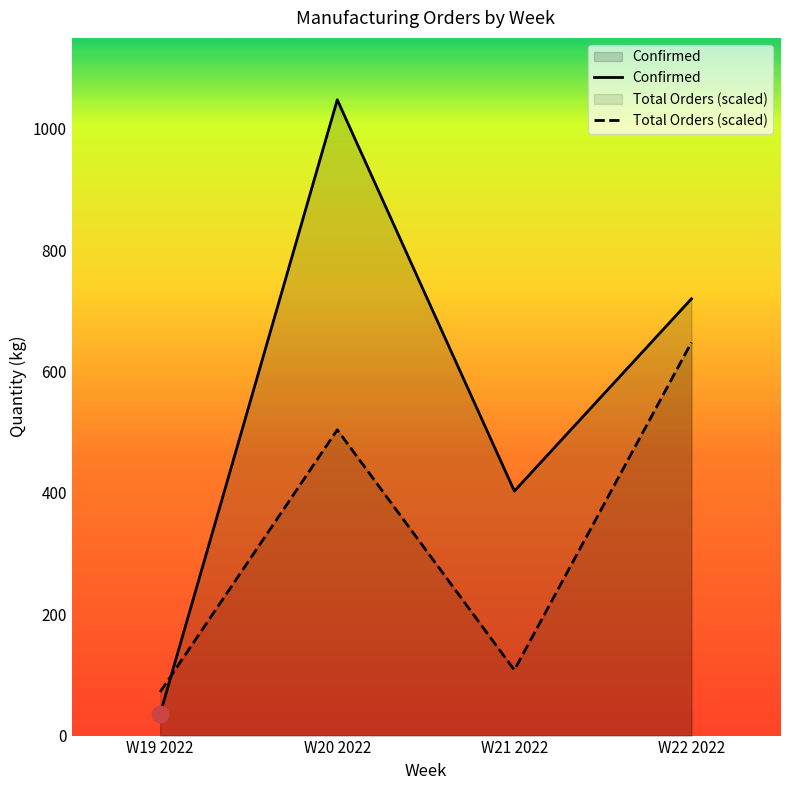

What is the sum of all Total Orders values?

1332